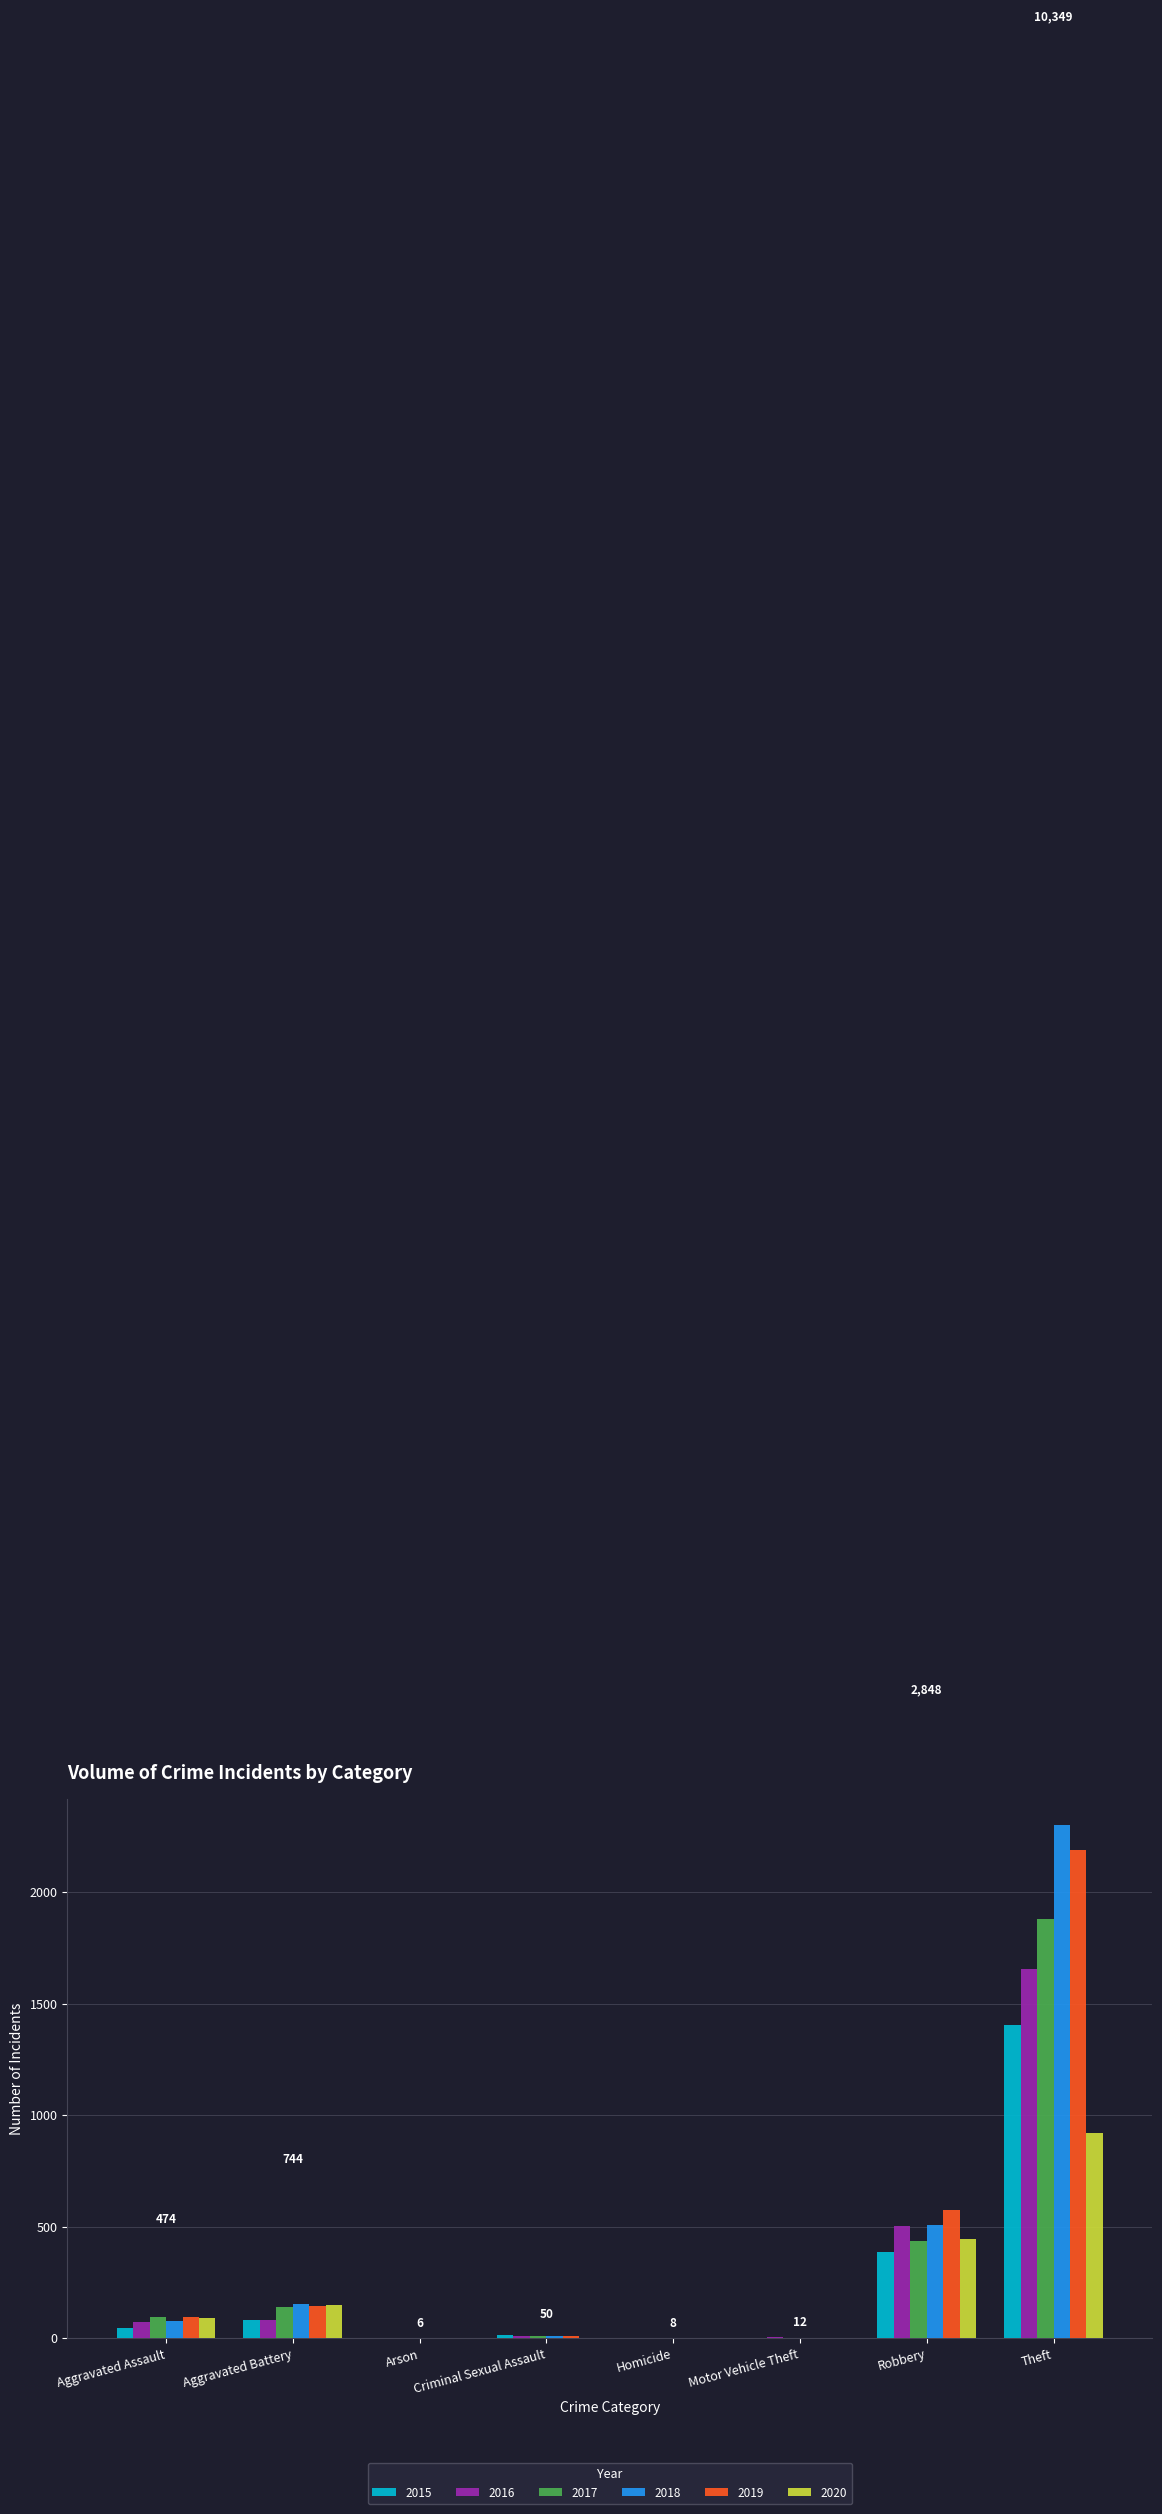

What is the approximate value of 2020 at Theft?

918